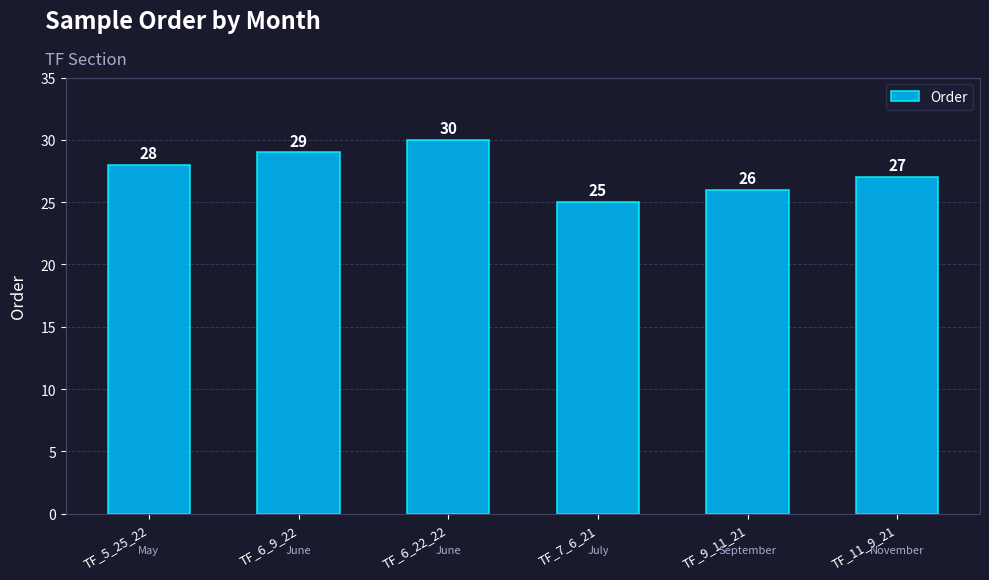

Which category has the lowest value across all series?

TF_7_6_21